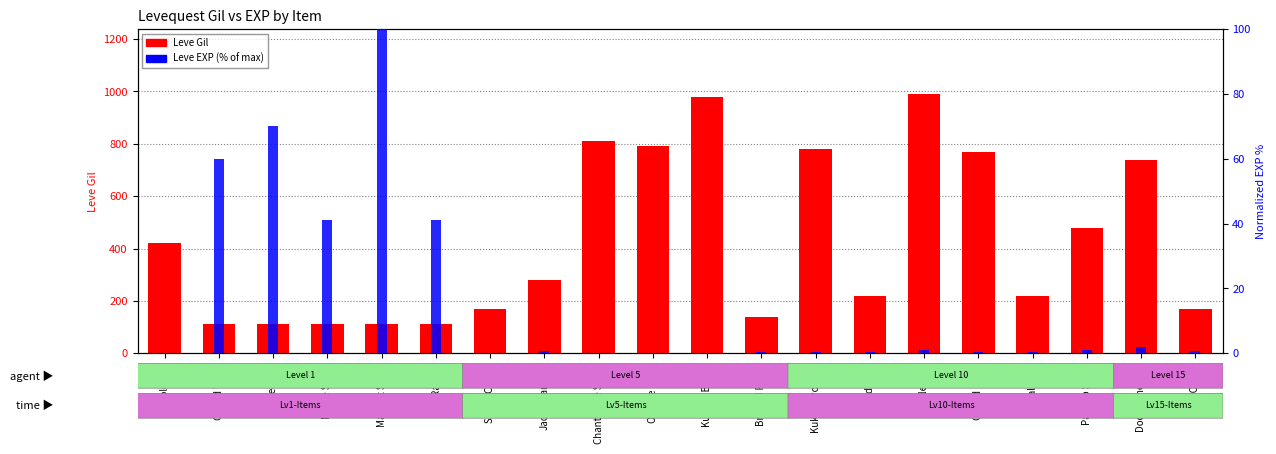

Rank the series at Kukuru Powder from lowest to highest value.

Leve EXP (normalized), Leve Gil